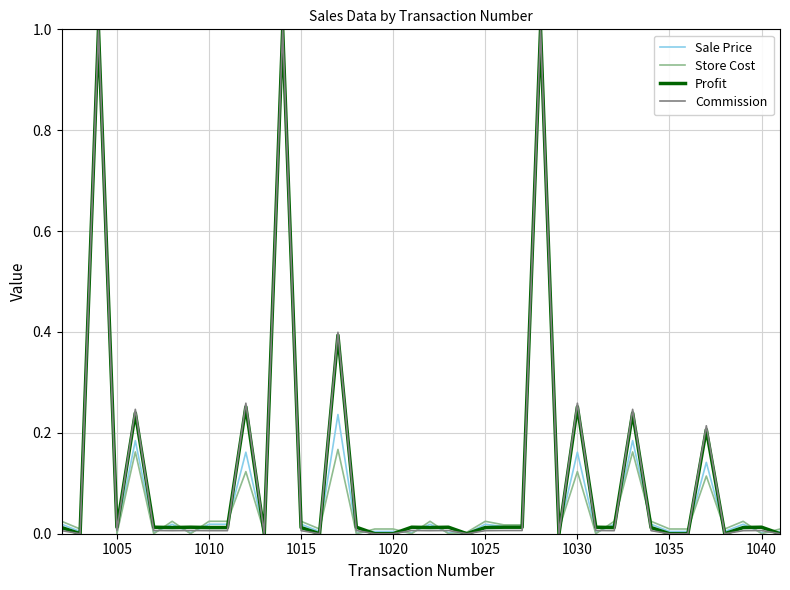

What is the greatest value displayed?

1.0